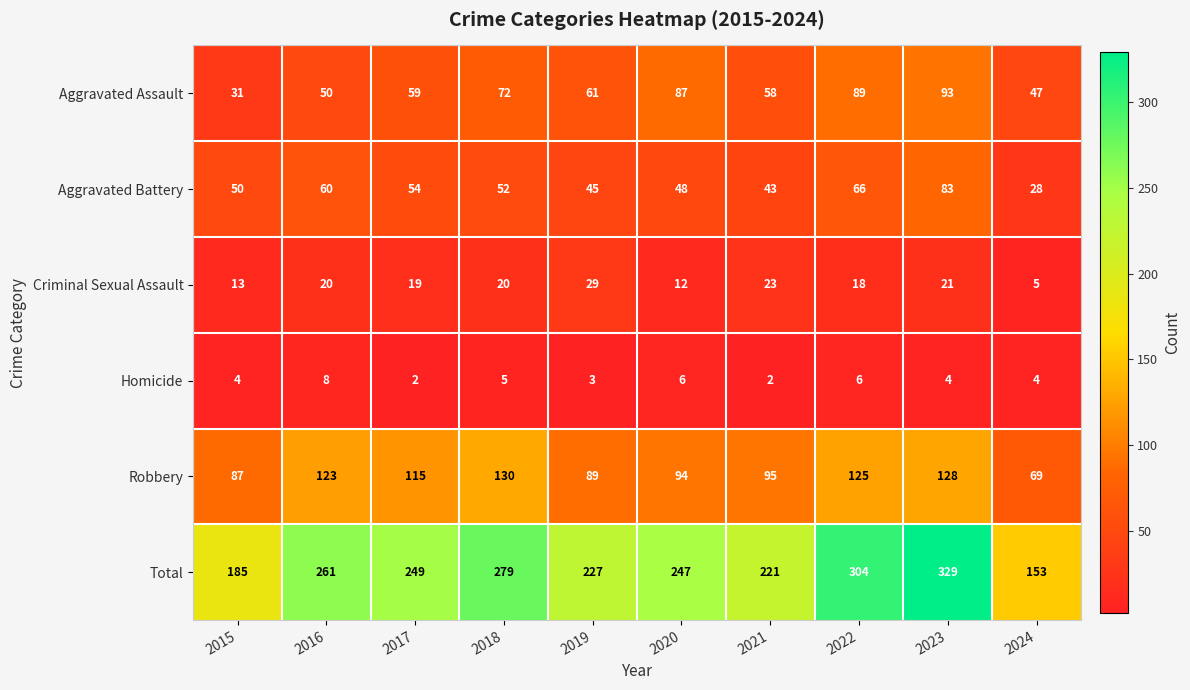

List the series in order of their peak value, highest first.

Total, Robbery, Aggravated Assault, Aggravated Battery, Criminal Sexual Assault, Homicide